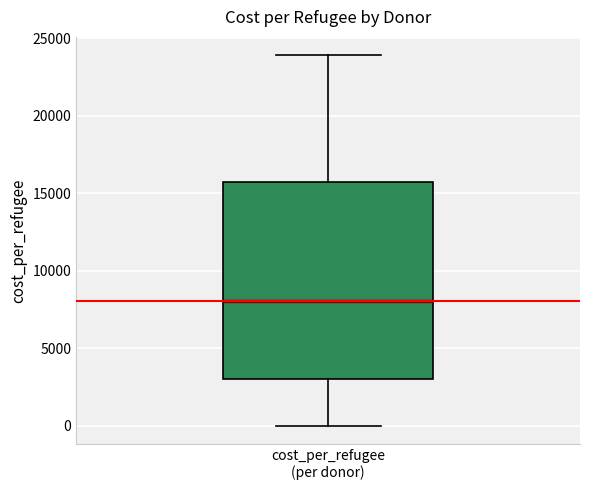

Transcribe this box plot: give where the median line is, the range the box spans, and where the two whiskers end, as read against the y-axis. The values are not printed on the chart, so give them approximately, as read against the axis.

median 8000, box 3000 to 15500, whiskers 0 to 24000